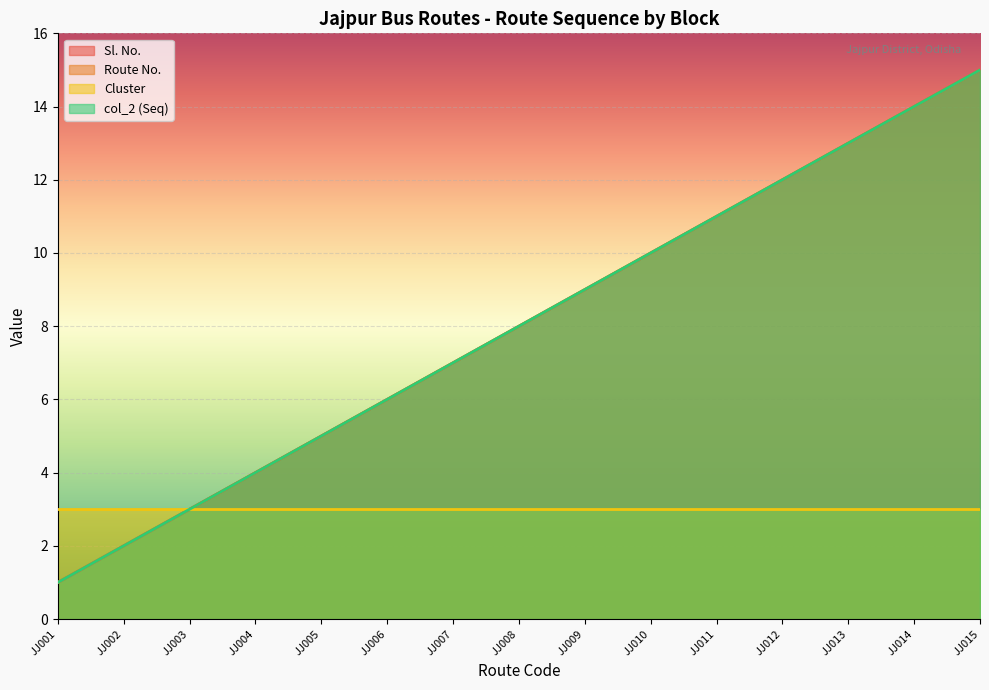

Is the value of Route No. at JJ014 greater than the value of Sl. No. at JJ001?

Yes